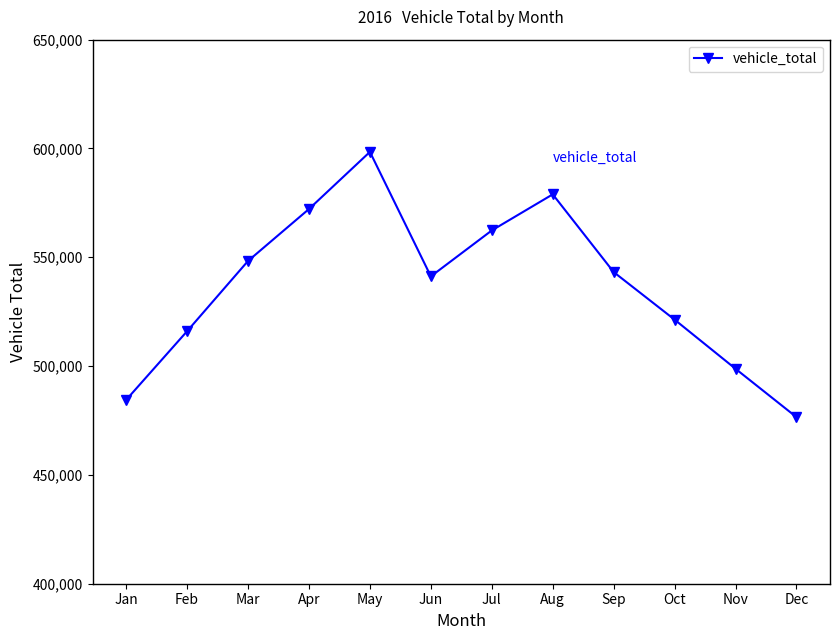

What is the difference between the second highest and minimum values?

102380